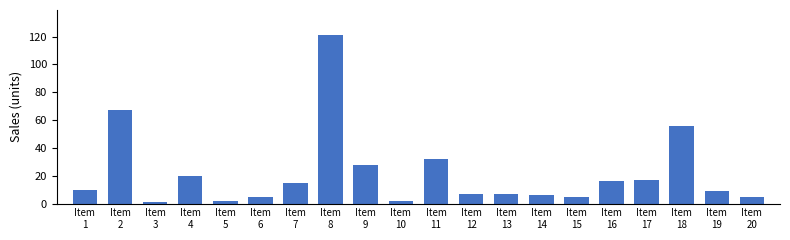

Reading left to right, what are all the values shown in this chart?

Item
1=10	Item
2=67	Item
3=1	Item
4=20	Item
5=2	Item
6=5	Item
7=15	Item
8=121	Item
9=28	Item
10=2	Item
11=32	Item
12=7	Item
13=7	Item
14=6	Item
15=5	Item
16=16	Item
17=17	Item
18=56	Item
19=9	Item
20=5